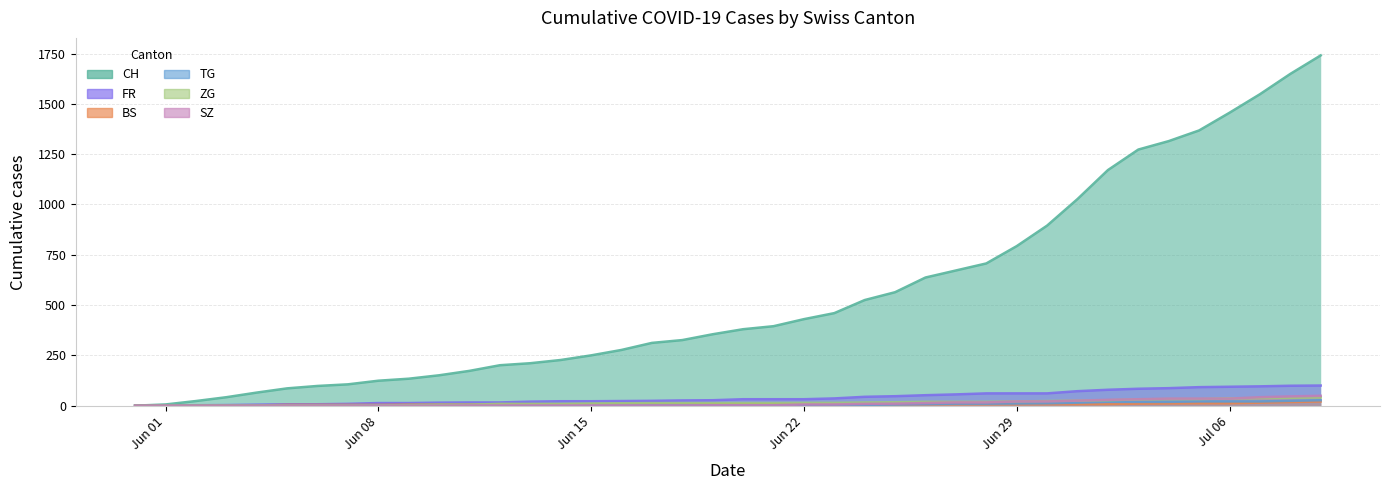

At which label does CH reach its peak?

2020-07-09